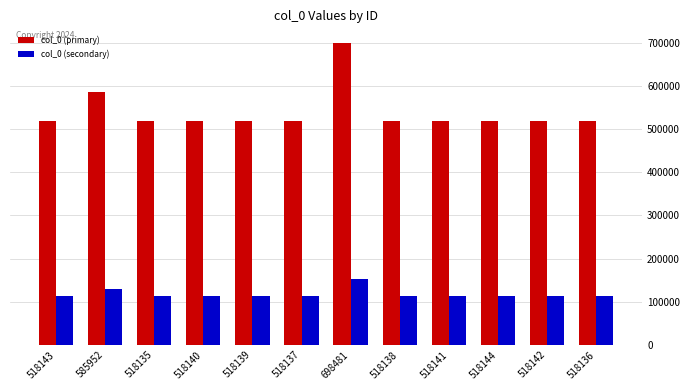

True or false: col_0 (secondary) has a value of 57718 at 518144.

False